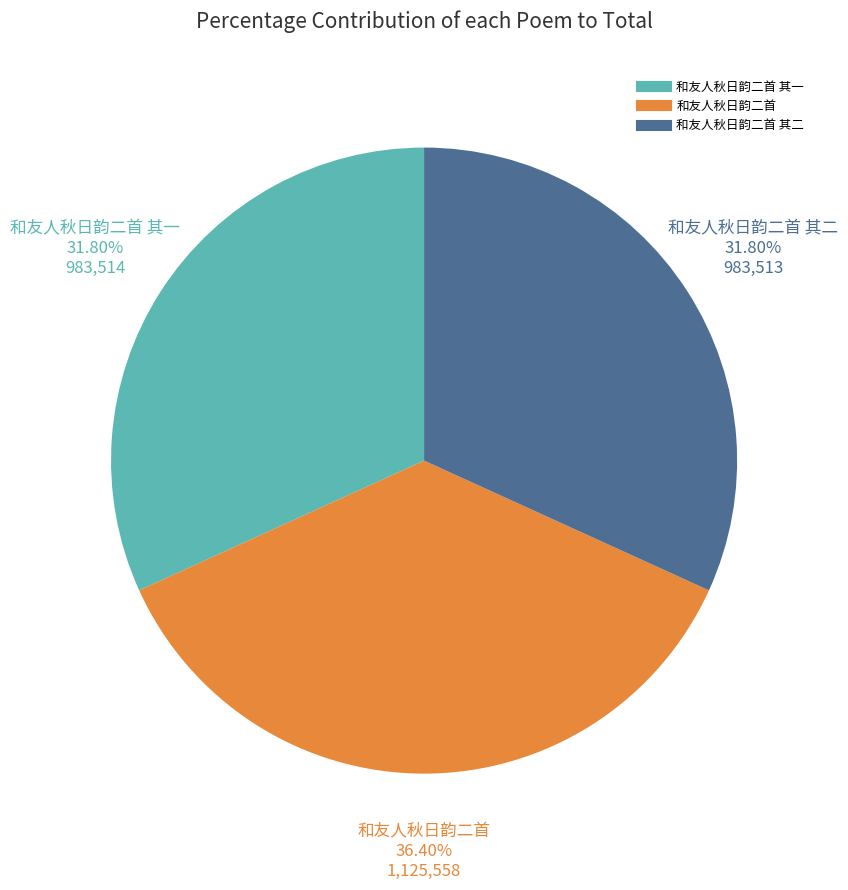

Does any single category account for the majority?

No